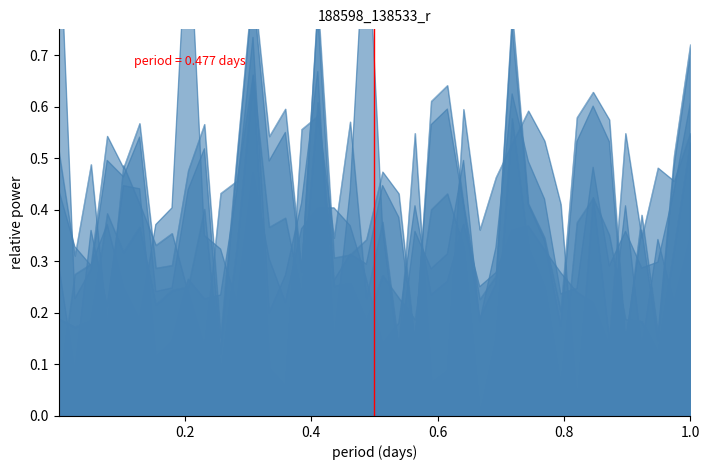

Reading left to right, list all the values displayed in this chart.

col_40: 0.5	0.3	0.5	0.2	0.5	0.4	0.3	0.4	0.2	0.1	0.4	0.5	0.7	0.1	0.1	0.6	0.6	0.3	0.6	0.2	0.4	0.1	0.5	0.1	0.1	0.6	0.4	0.5	0.5	0.6	0.5	0.4	0.0	0.4	0.1	0.5	0.3	0.5	0.5	0.5
col_45: 0.0	0.3	0.3	0.5	0.5	0.6	0.3	0.3	0.5	0.6	0.2	0.5	0.8	0.5	0.6	0.3	0.8	0.3	0.3	0.3	0.5	0.4	0.1	0.6	0.6	0.4	0.2	0.3	0.8	0.4	0.3	0.2	0.6	0.6	0.6	0.1	0.4	0.2	0.5	0.7
col_62: 0.2	0.2	0.2	0.4	0.3	0.4	0.2	0.2	0.3	0.4	0.1	0.3	0.7	0.4	0.4	0.2	0.6	0.3	0.3	0.2	0.3	0.2	0.2	0.4	0.4	0.3	0.0	0.1	0.6	0.3	0.2	0.1	0.4	0.4	0.4	0.2	0.2	0.1	0.3	0.5